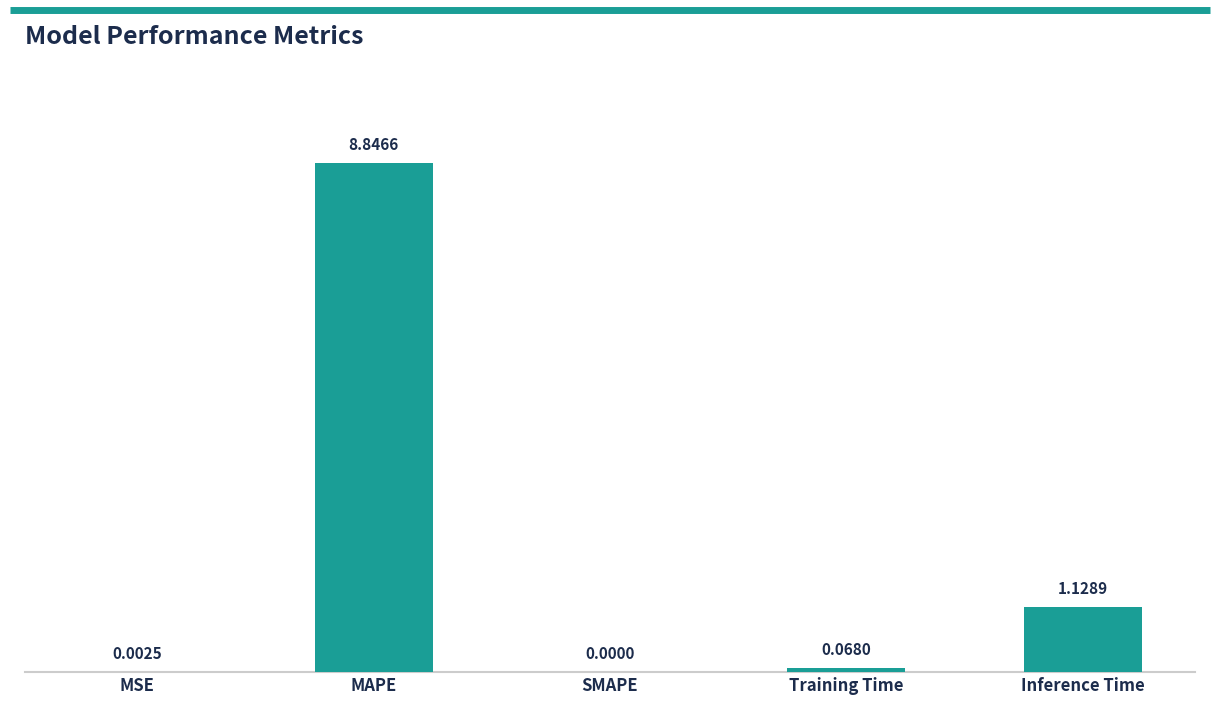

What is the change in value from SMAPE to Inference Time?

+1.1